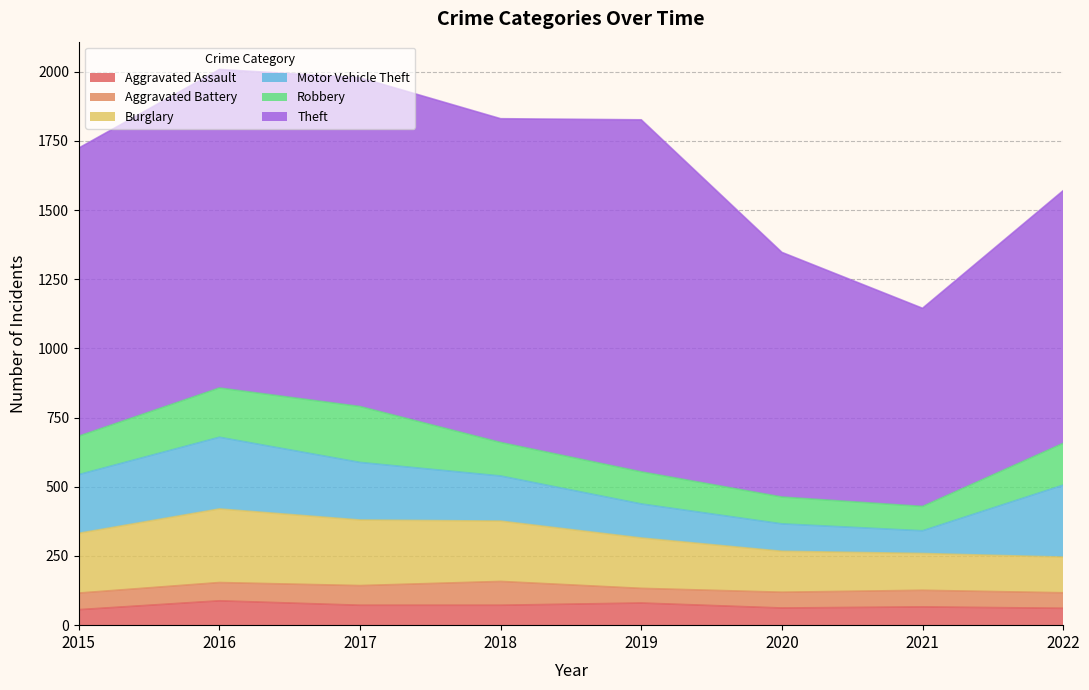

What is the value of the Aggravated Battery point at the 2nd from the left?

66